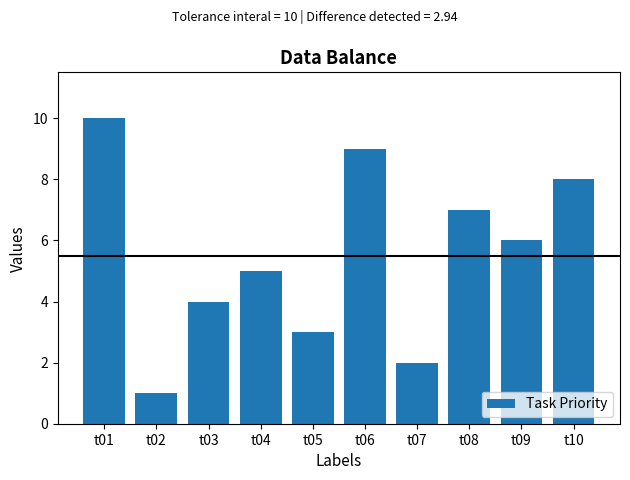

List the labels in order of value, smallest first.

t02, t07, t05, t03, t04, t09, t08, t10, t06, t01